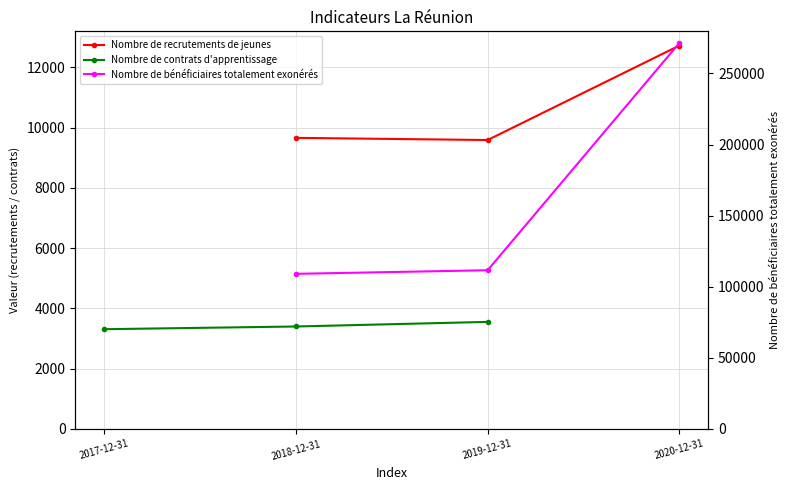

What is the sum of all Nombre de contrats d'apprentissage values?

10269